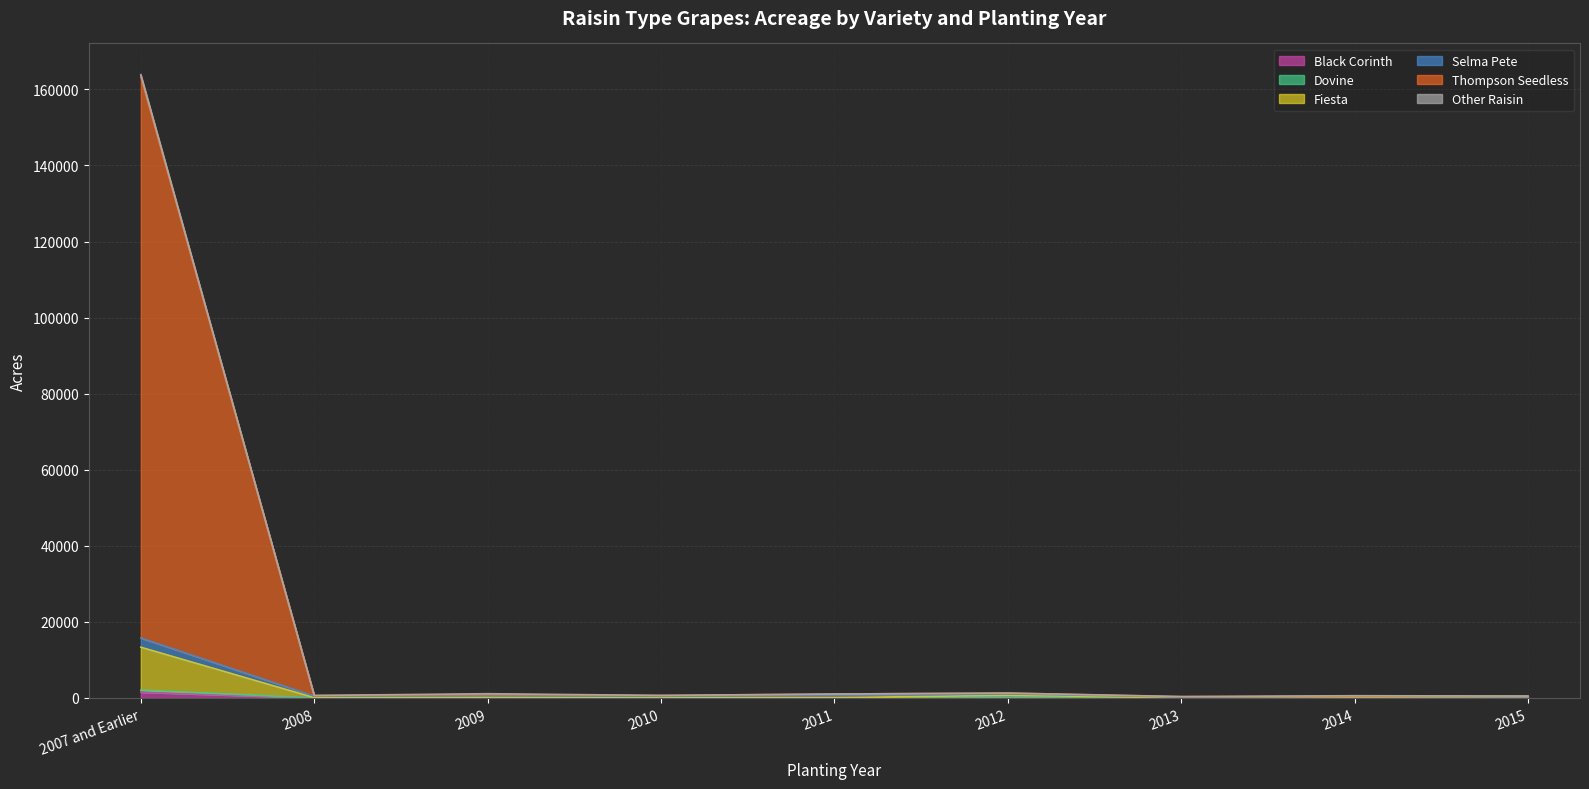

Does the chart display data point markers on the line(s)?

No